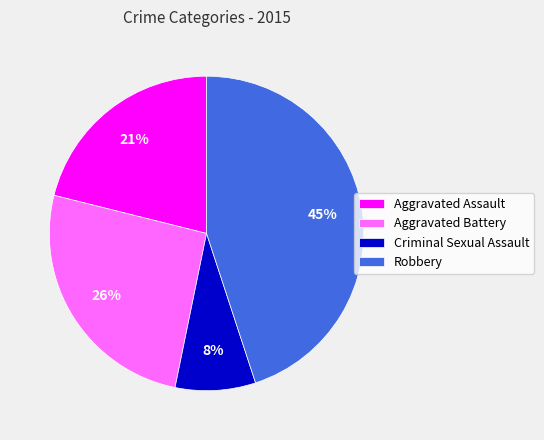

Rank the categories by value from highest to lowest.

Robbery, Aggravated Battery, Aggravated Assault, Criminal Sexual Assault